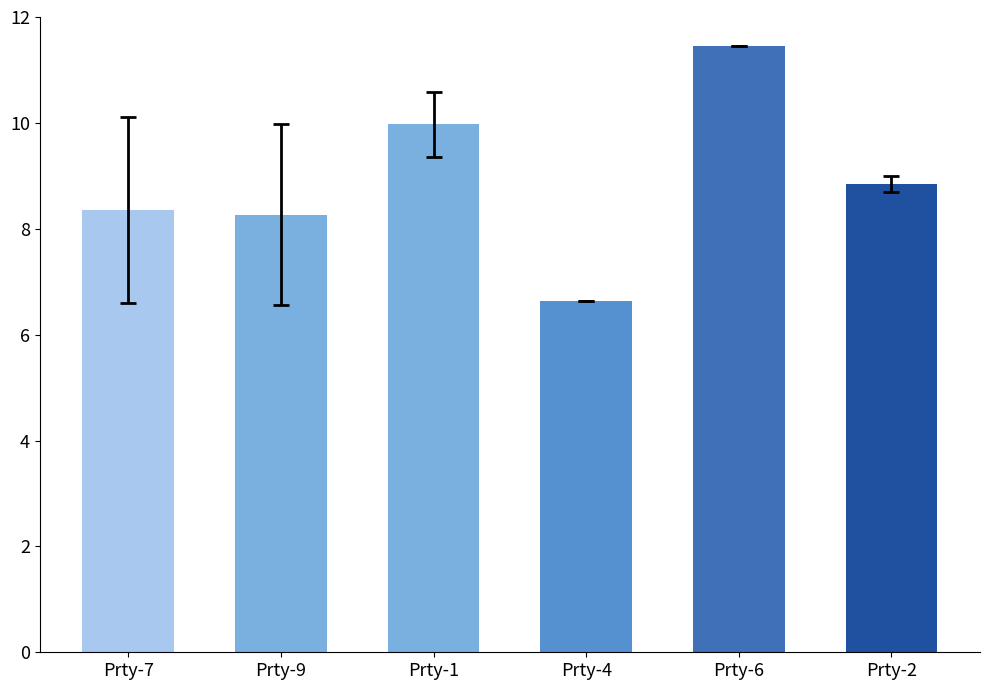

What is the change in value from Prty-9 to Prty-2?

+0.6